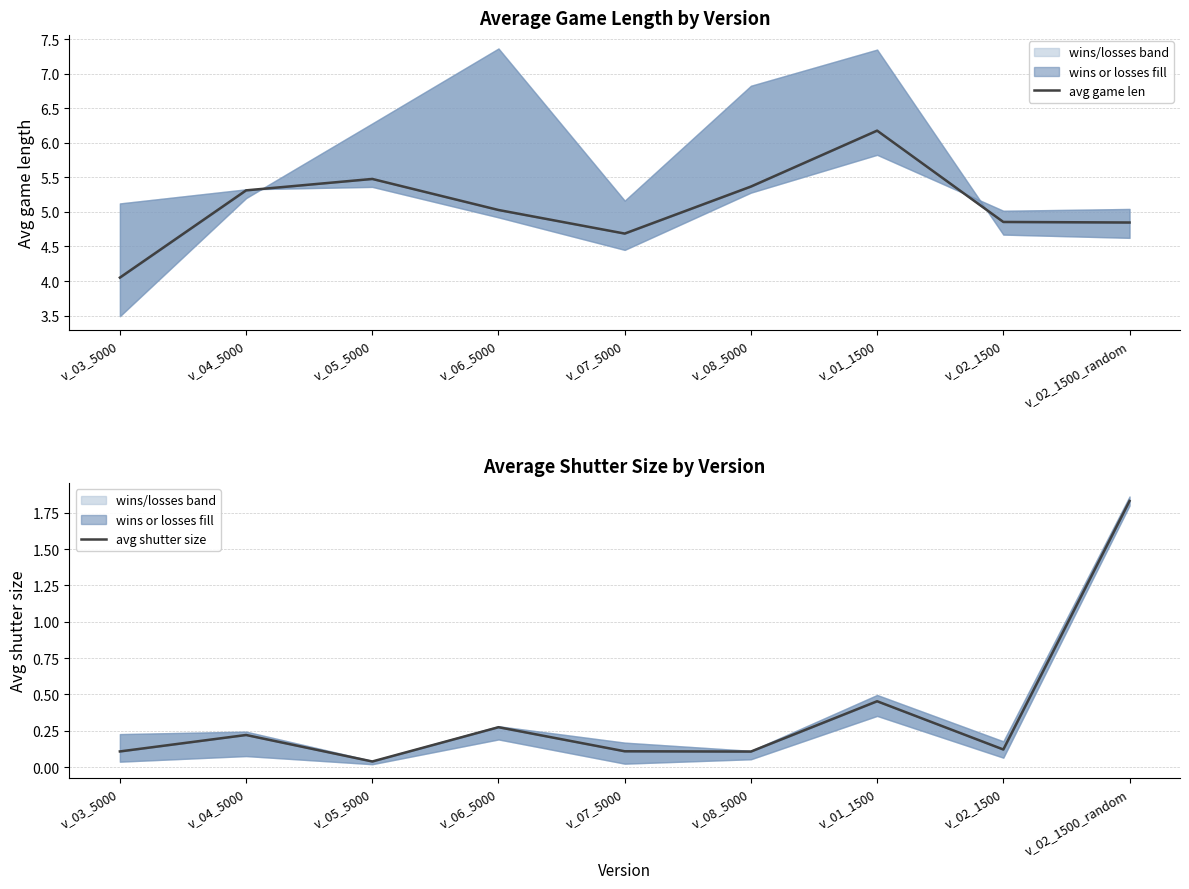

Between v_08_5000 and v_02_1500_random, which is larger?

v_08_5000